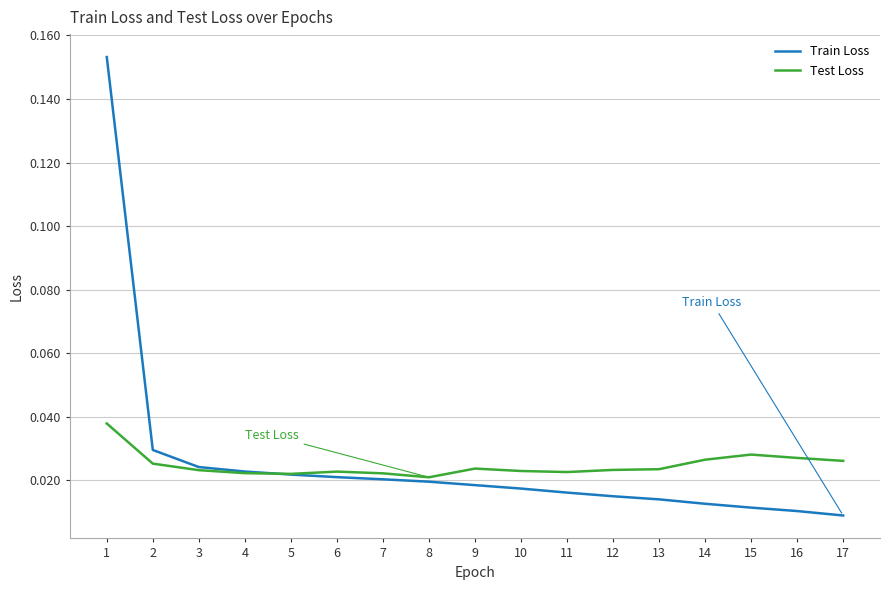

Which series has the largest range (max minus min)?

Train Loss